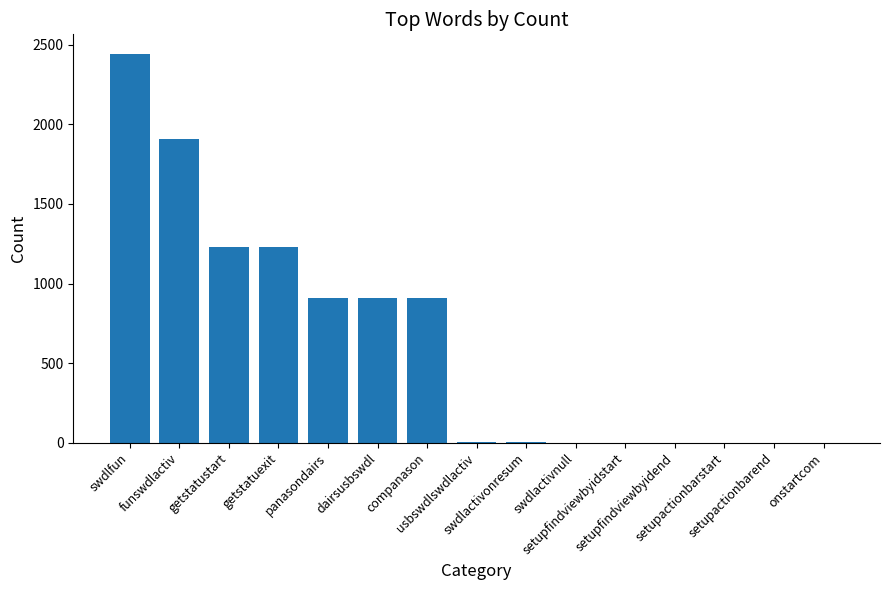

What is the sum of all values?

9544